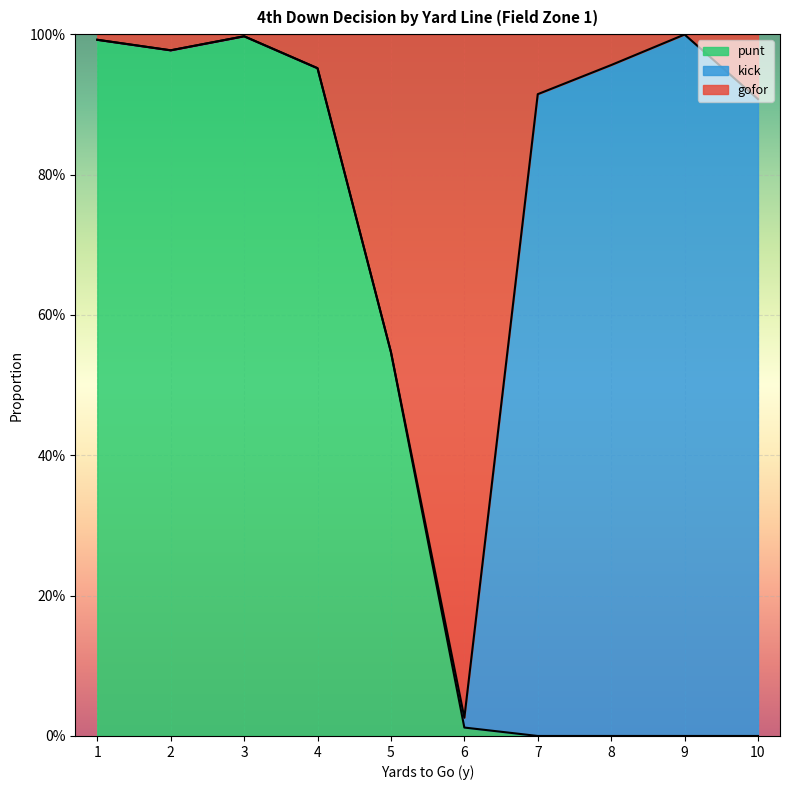

True or false: gofor has more than 1 points higher than both neighbors.

True